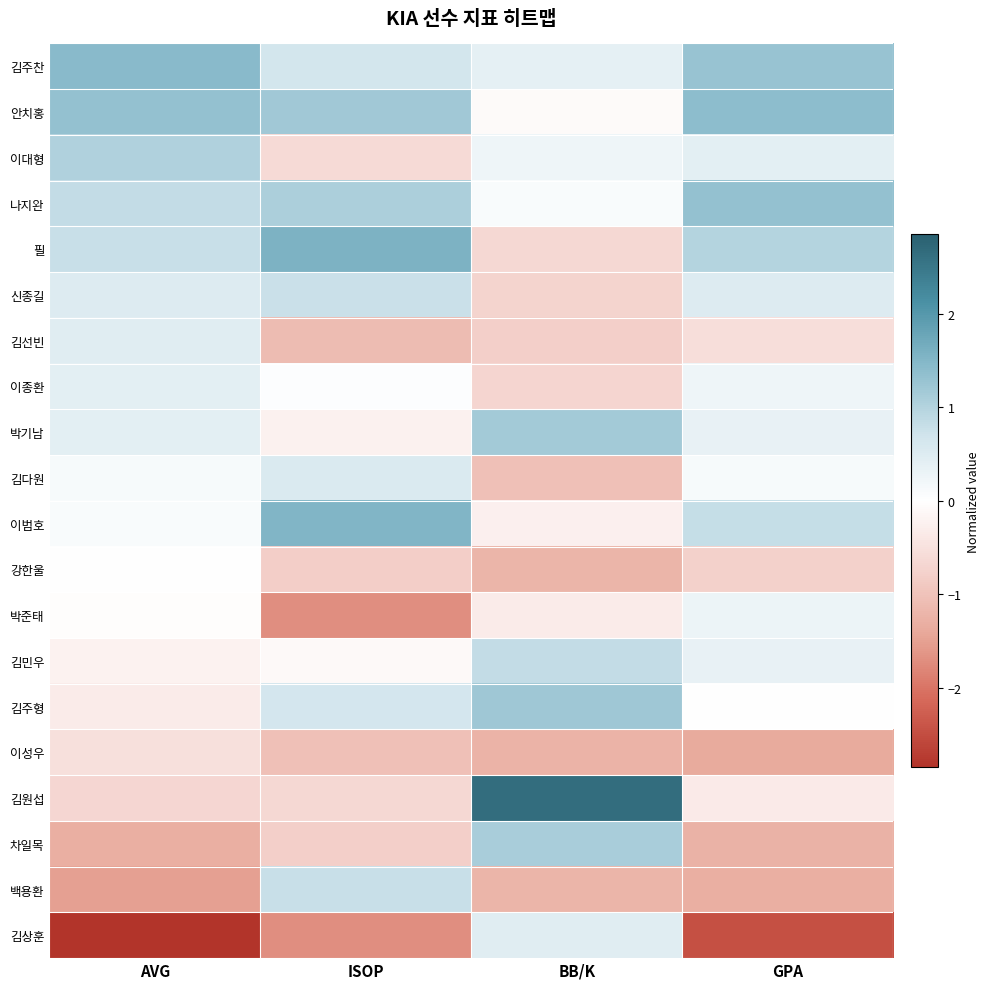

Reading right to left, extract all data points from this chart.

김주찬: GPA=1.3	BB/K=0.4	ISOP=0.7	AVG=1.4
안치홍: GPA=1.4	BB/K=-0.1	ISOP=1.2	AVG=1.3
이대형: GPA=0.4	BB/K=0.3	ISOP=-0.6	AVG=1.0
나지완: GPA=1.3	BB/K=0.1	ISOP=1.1	AVG=0.8
필: GPA=1.0	BB/K=-0.7	ISOP=1.6	AVG=0.8
신종길: GPA=0.5	BB/K=-0.7	ISOP=0.8	AVG=0.5
김선빈: GPA=-0.6	BB/K=-0.8	ISOP=-1.1	AVG=0.5
이종환: GPA=0.3	BB/K=-0.7	ISOP=0.0	AVG=0.4
박기남: GPA=0.3	BB/K=1.2	ISOP=-0.2	AVG=0.4
김다원: GPA=0.1	BB/K=-1.0	ISOP=0.5	AVG=0.1
이범호: GPA=0.8	BB/K=-0.3	ISOP=1.5	AVG=0.1
강한울: GPA=-0.8	BB/K=-1.2	ISOP=-0.8	AVG=0.0
박준태: GPA=0.3	BB/K=-0.3	ISOP=-1.7	AVG=-0.0
김민우: GPA=0.3	BB/K=0.8	ISOP=-0.1	AVG=-0.2
김주형: GPA=-0.0	BB/K=1.2	ISOP=0.6	AVG=-0.3
이성우: GPA=-1.4	BB/K=-1.2	ISOP=-1.0	AVG=-0.5
김원섭: GPA=-0.3	BB/K=2.6	ISOP=-0.7	AVG=-0.7
차일목: GPA=-1.3	BB/K=1.1	ISOP=-0.8	AVG=-1.3
백용환: GPA=-1.3	BB/K=-1.2	ISOP=0.8	AVG=-1.5
김상훈: GPA=-2.5	BB/K=0.5	ISOP=-1.7	AVG=-2.9